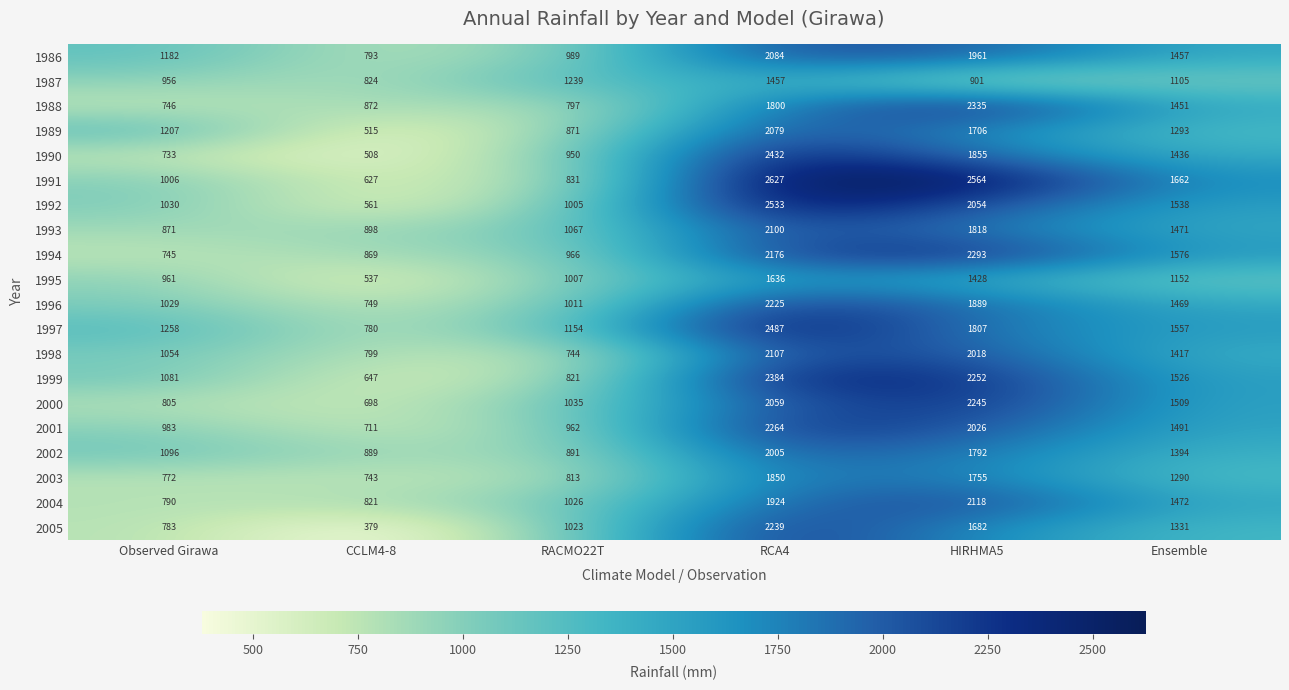

At how many categories does at least one series exceed 1296?

3